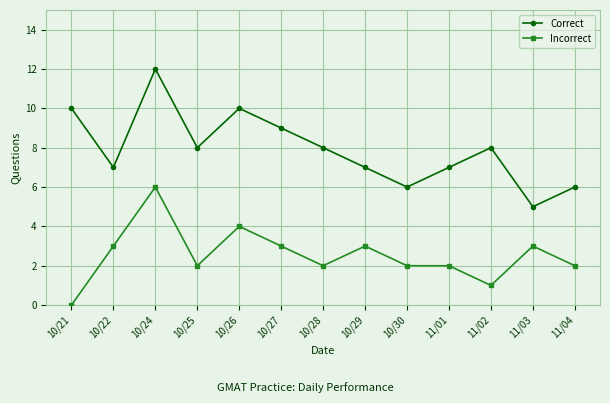

Count the Incorrect values in the range 2 to 3.

9